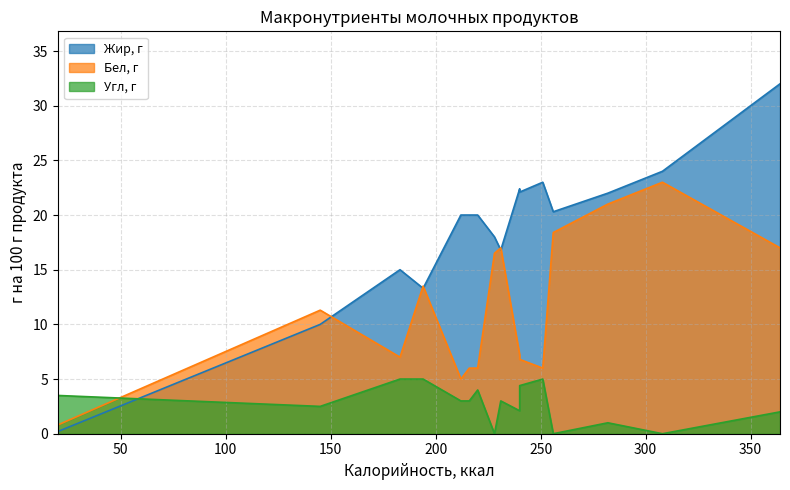

Does the chart display data point markers on the line(s)?

No